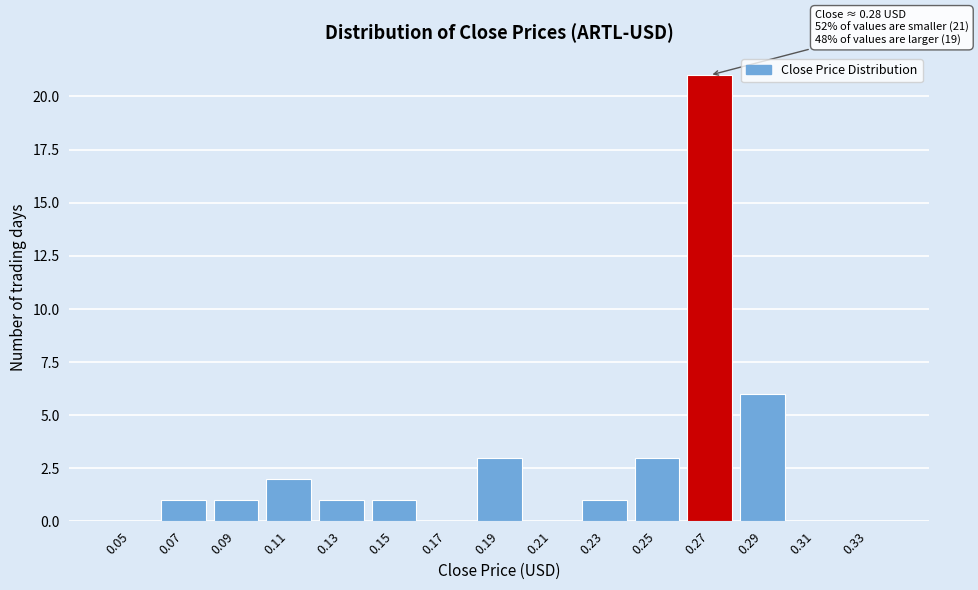

Reading left to right, what are all the values shown in this chart?

0.05=0	0.07=1	0.09=1	0.11=2	0.13=1	0.15=1	0.17=0	0.19=3	0.21=0	0.23=1	0.25=3	0.27=21	0.29=6	0.31=0	0.33=0